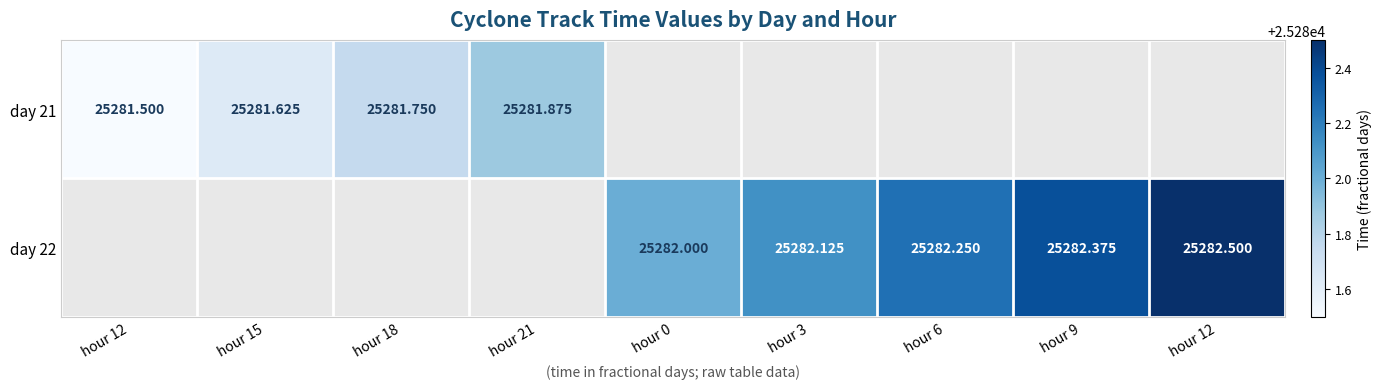

How many values in day 22 are above zero?

5